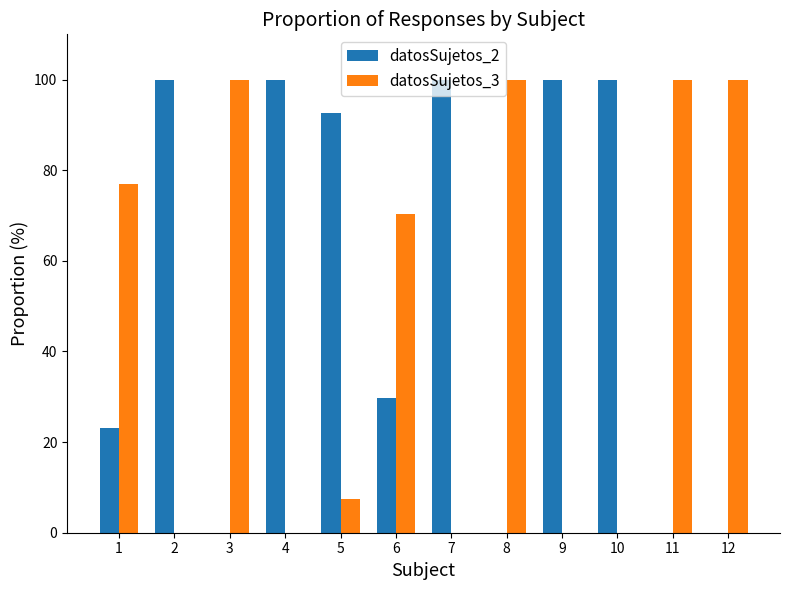

At which label is datosSujetos_2 closest to 50?

6